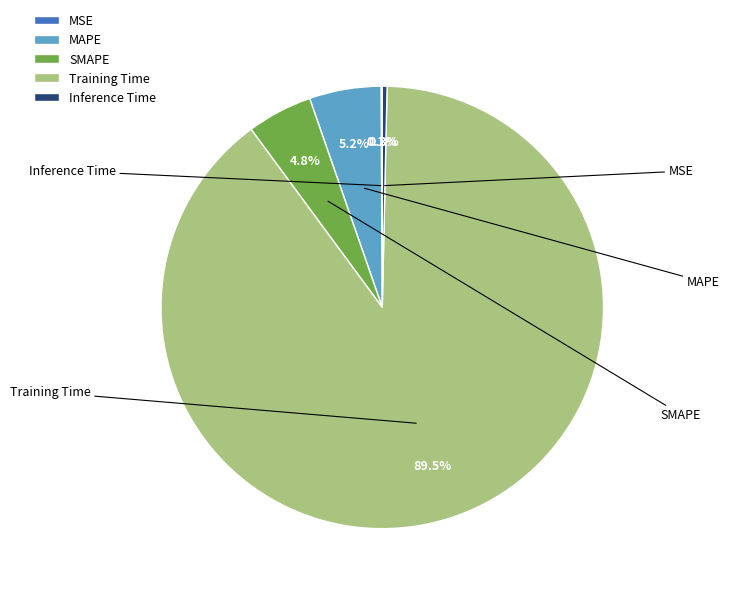

True or false: Training Time accounts for 90% of the total.

True